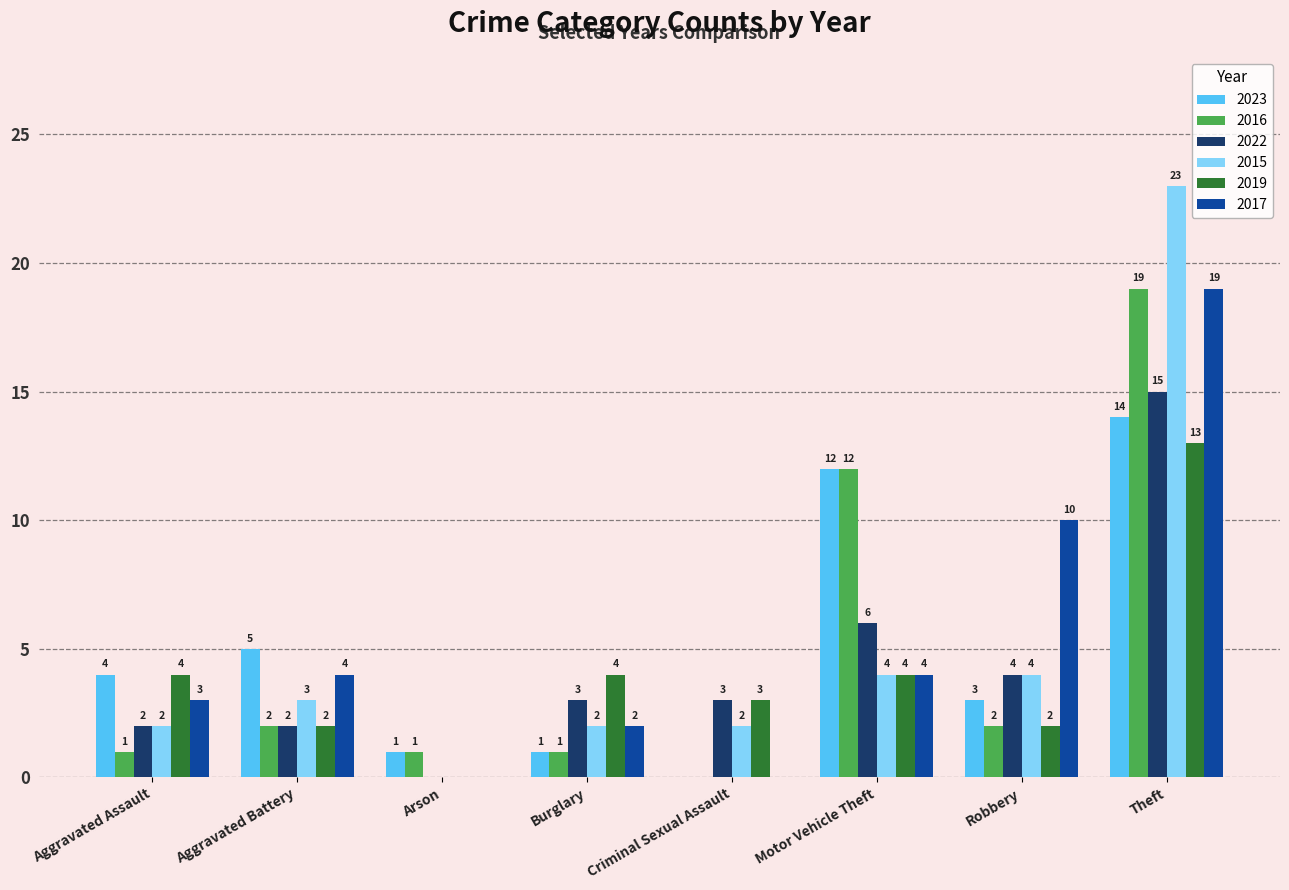

Reading right to left, extract all data points from this chart.

2023: 14	3	12	0	1	1	5	4
2016: 19	2	12	0	1	1	2	1
2022: 15	4	6	3	3	0	2	2
2015: 23	4	4	2	2	0	3	2
2019: 13	2	4	3	4	0	2	4
2017: 19	10	4	0	2	0	4	3